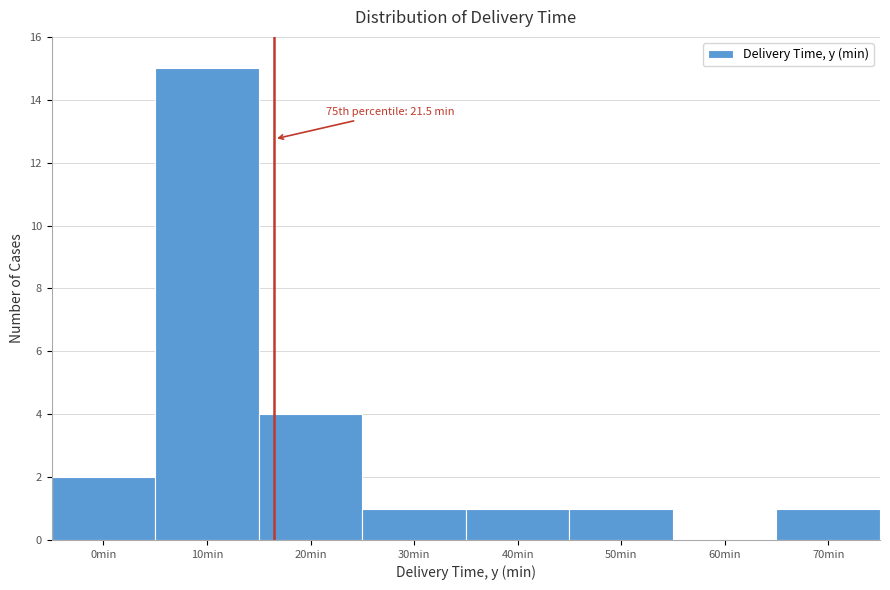

Reading left to right, extract all data points from this chart.

0min=2	10min=15	20min=4	30min=1	40min=1	50min=1	60min=0	70min=1